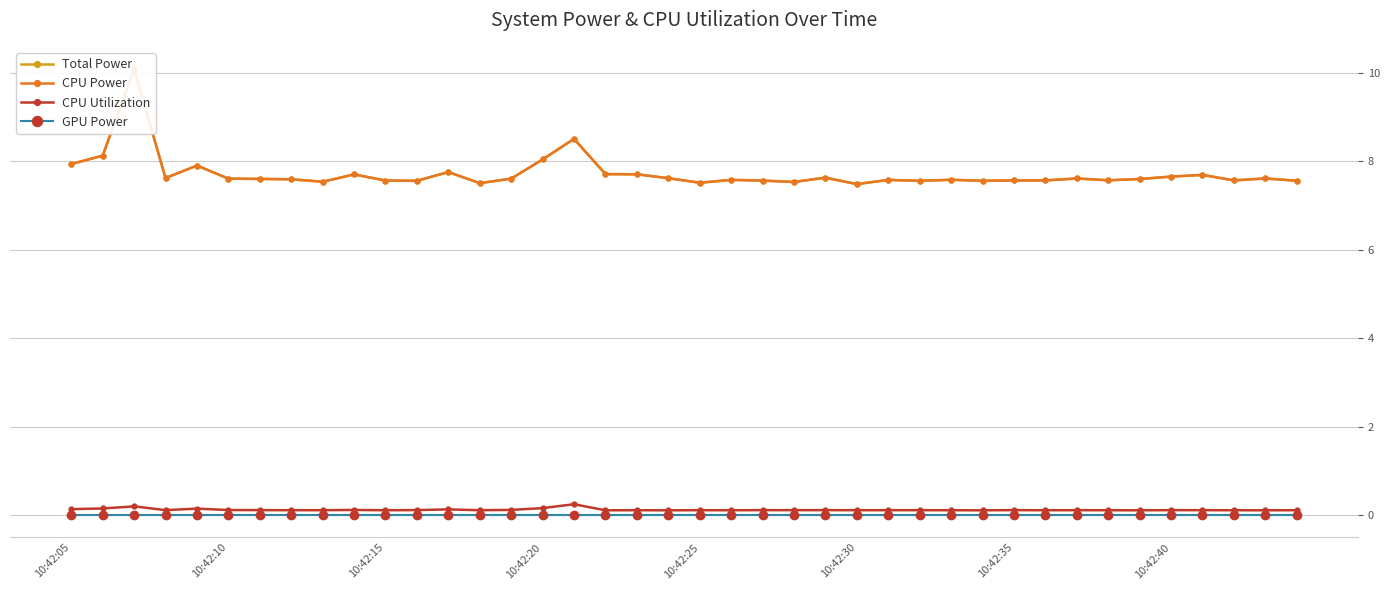

Which series has the largest total across all categories?

Total Power